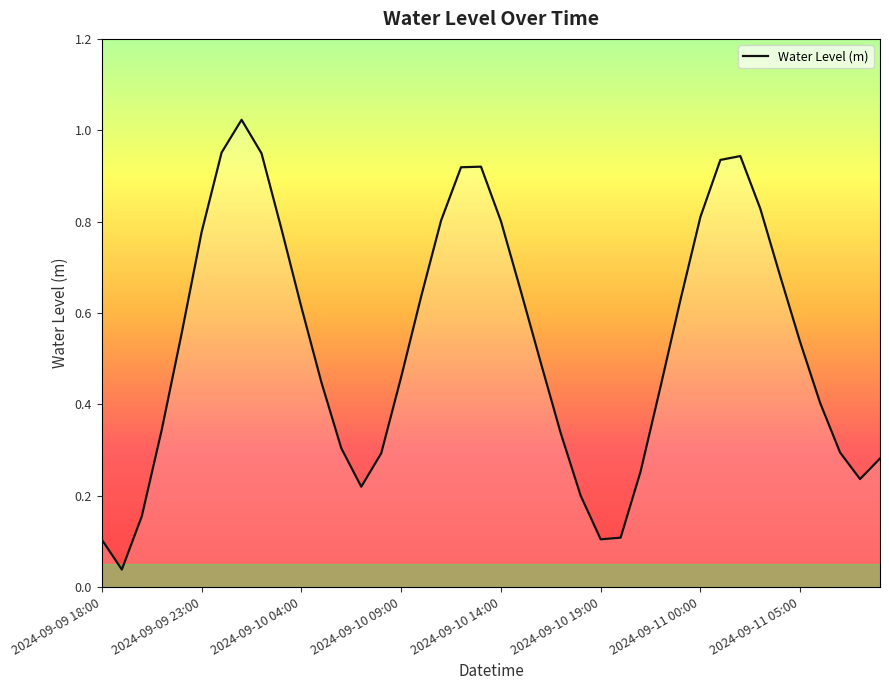

True or false: the data shows 0.3 at 2024-09-10 09:00.

False